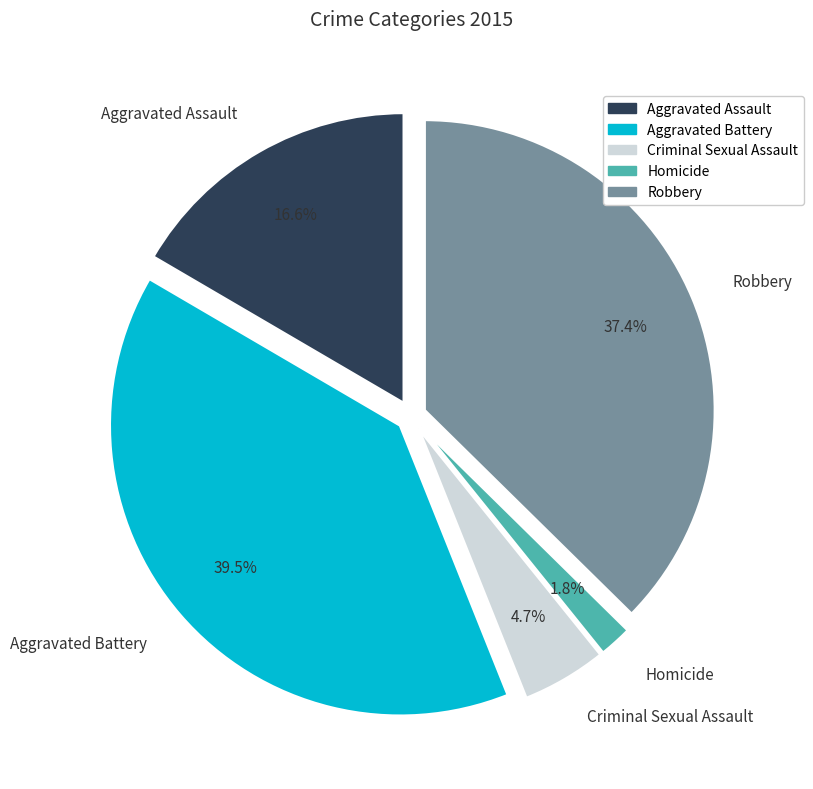

Which category has the smallest portion of the pie?

Homicide